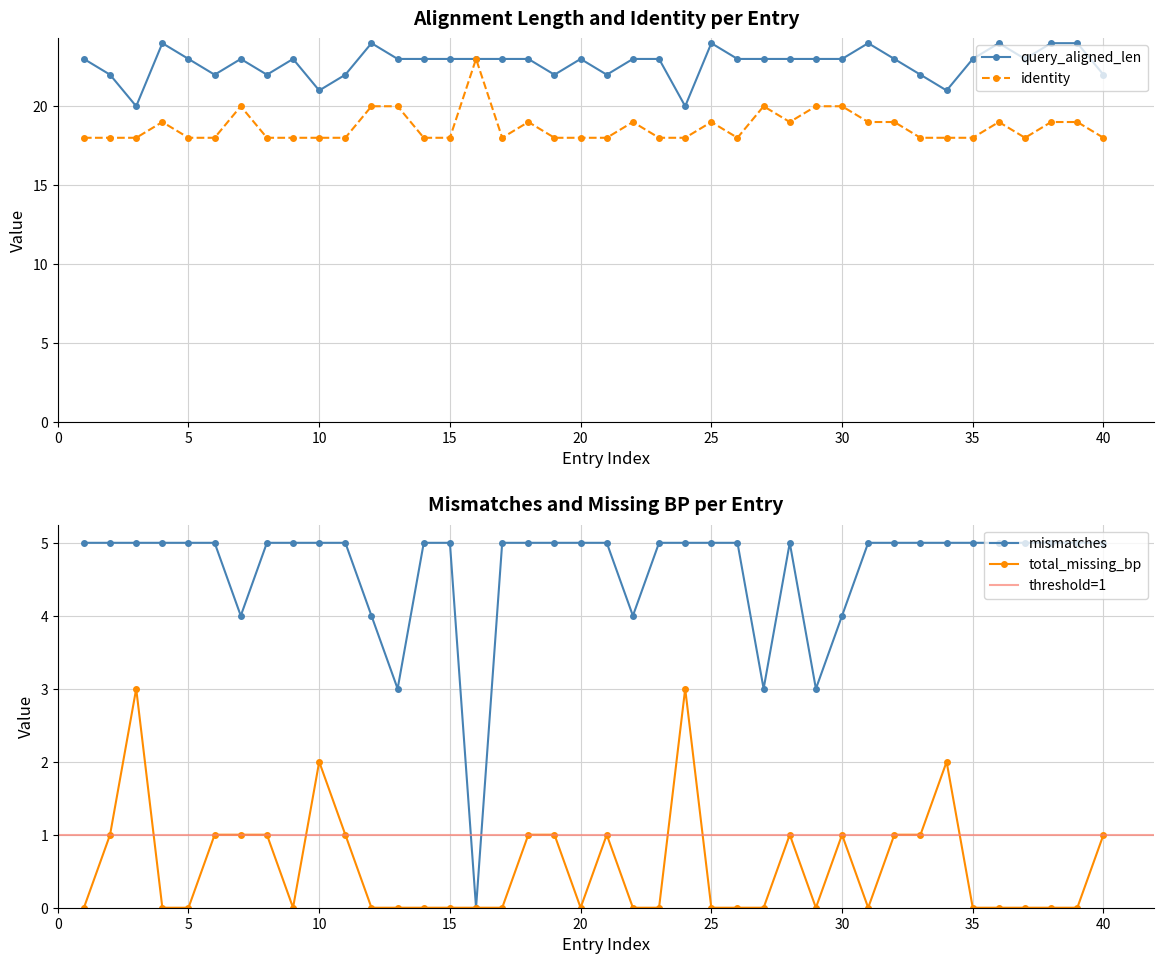

True or false: mismatches and query_aligned_len cross at least once.

False